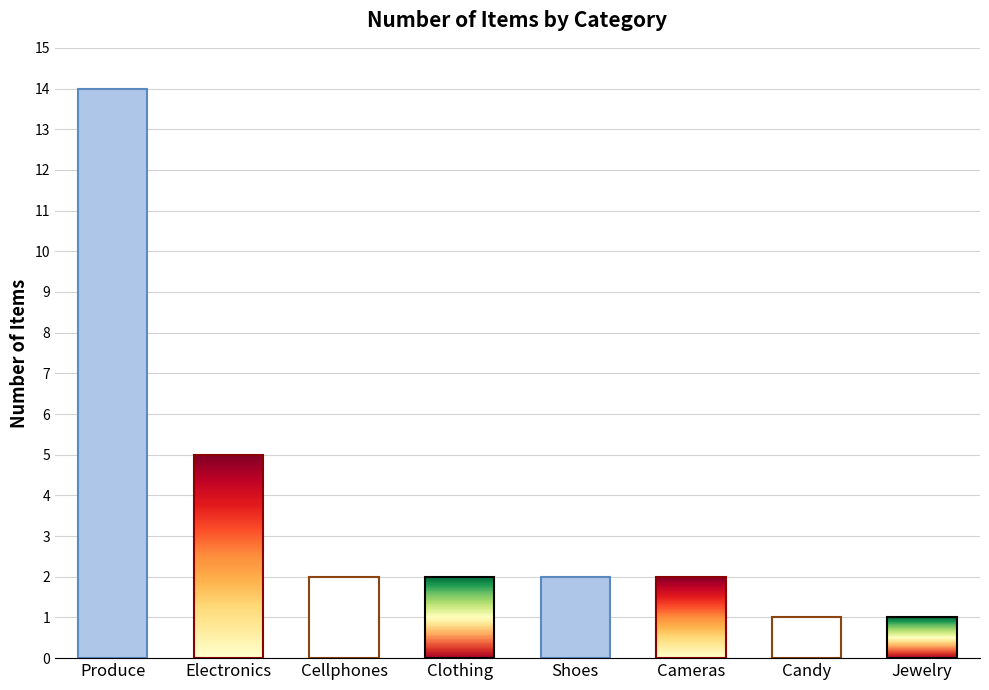

What is the ratio of the value at Candy to the value at Cameras?

0.5